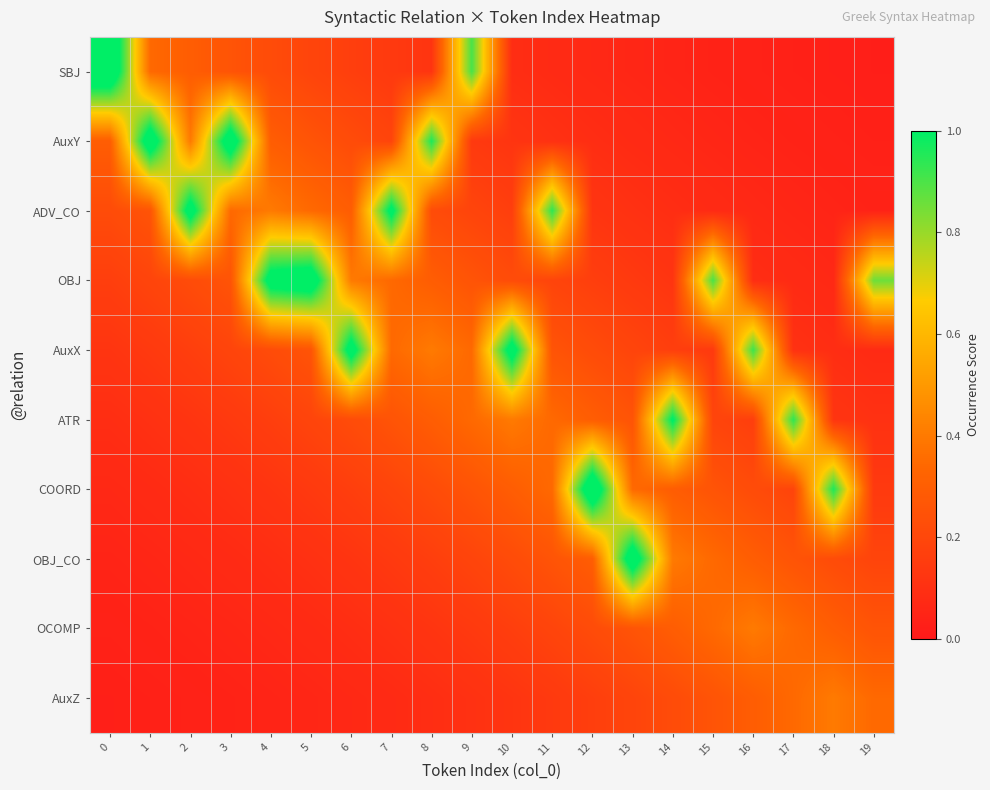

What is the difference between the highest and lowest values at 8?

0.9